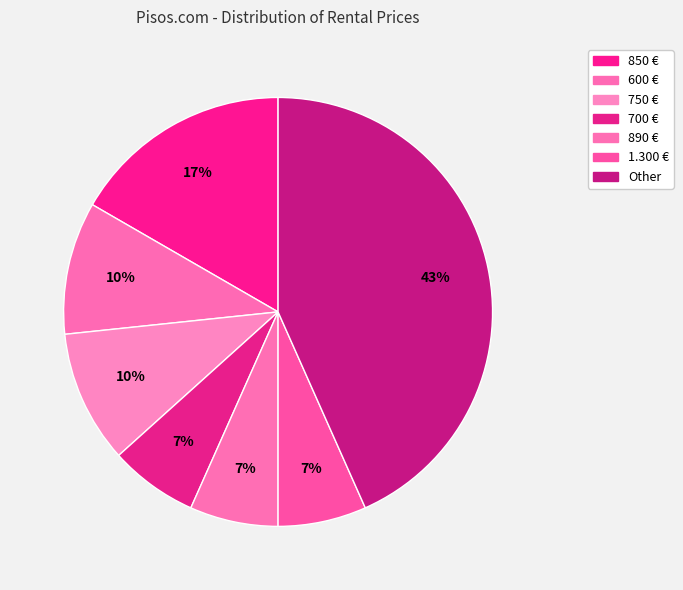

To the nearest percent, what is the average slice percentage?

14%